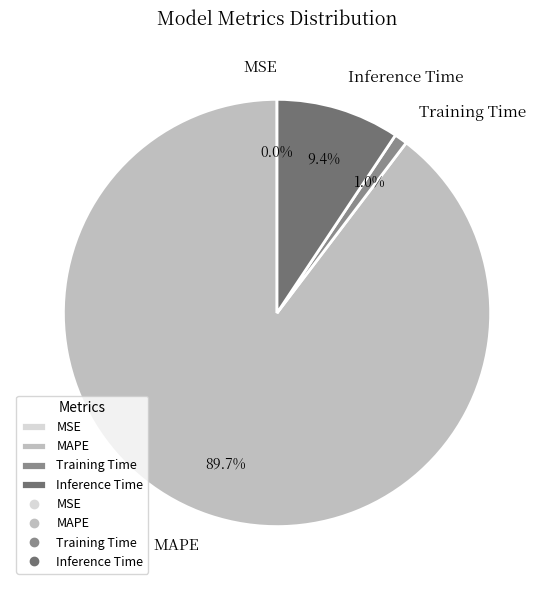

What is the largest slice in the pie chart?

MAPE